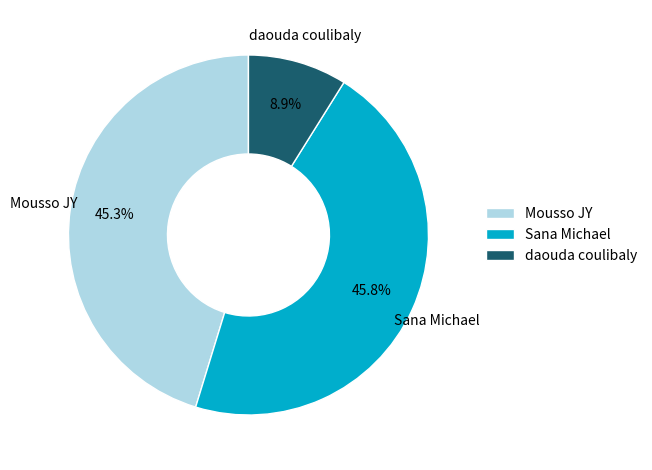

True or false: Mousso JY accounts for 45% of the total.

True